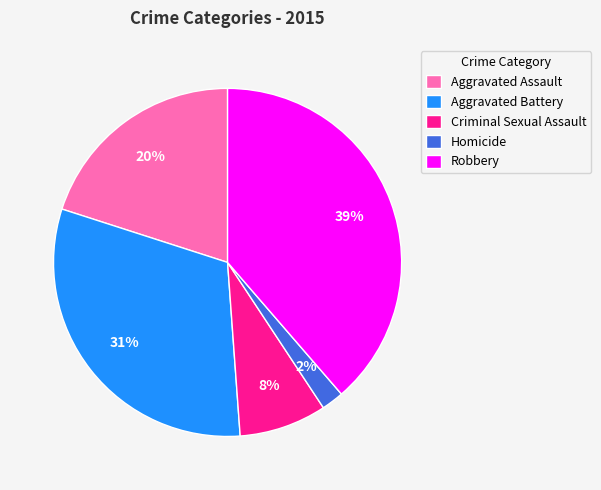

Do Homicide and Aggravated Battery together represent more than half of the pie?

No